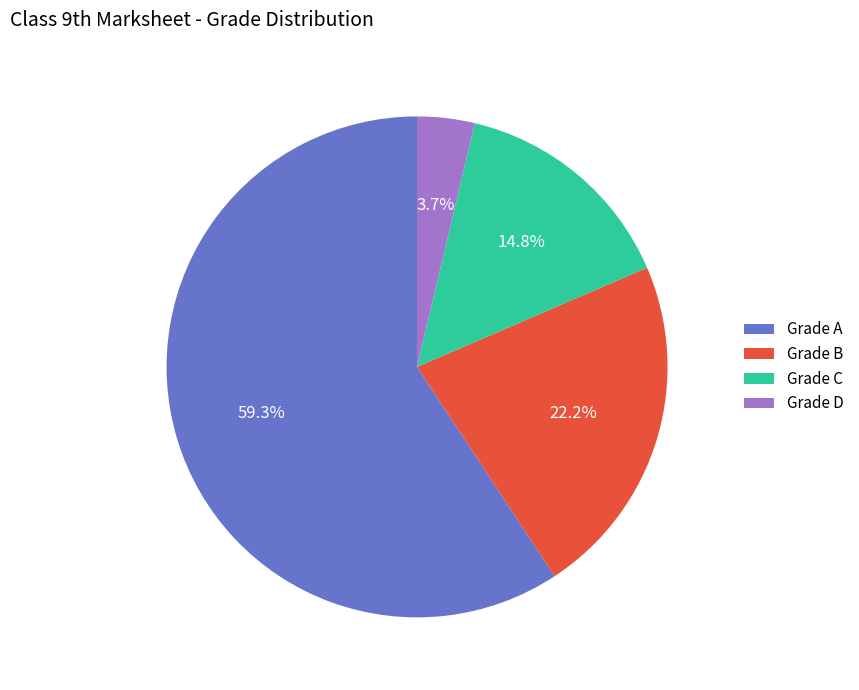

Which category accounts for the majority?

Grade A